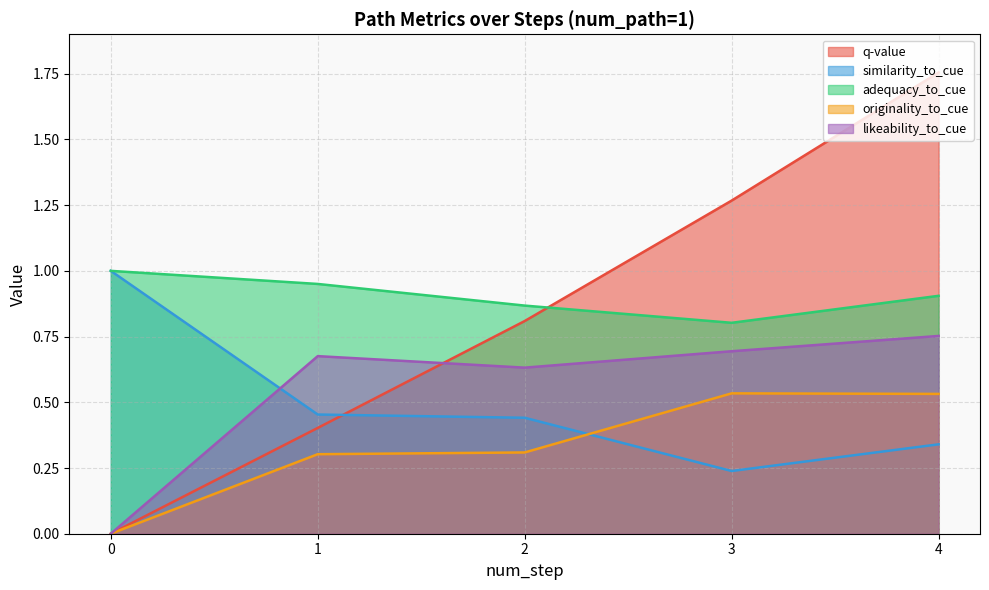

What is the average value of the q-value series?

0.8